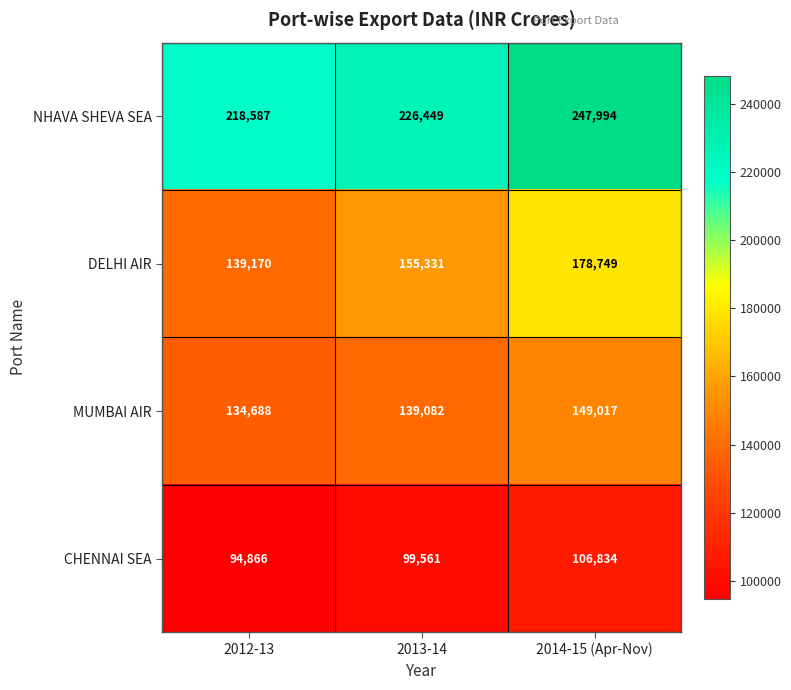

Reading left to right, list all the values displayed in this chart.

NHAVA SHEVA SEA: 2012-13=218587	2013-14=226449	2014-15 (Apr-Nov)=247994
DELHI AIR: 2012-13=139170	2013-14=155331	2014-15 (Apr-Nov)=178749
MUMBAI AIR: 2012-13=134688	2013-14=139082	2014-15 (Apr-Nov)=149017
CHENNAI SEA: 2012-13=94866	2013-14=99561	2014-15 (Apr-Nov)=106834